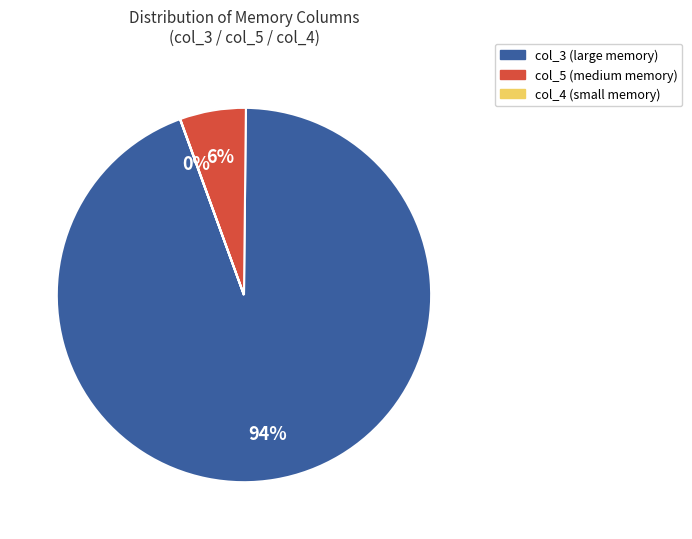

To the nearest percent, what is the difference between the largest and smallest slice percentages?

94%